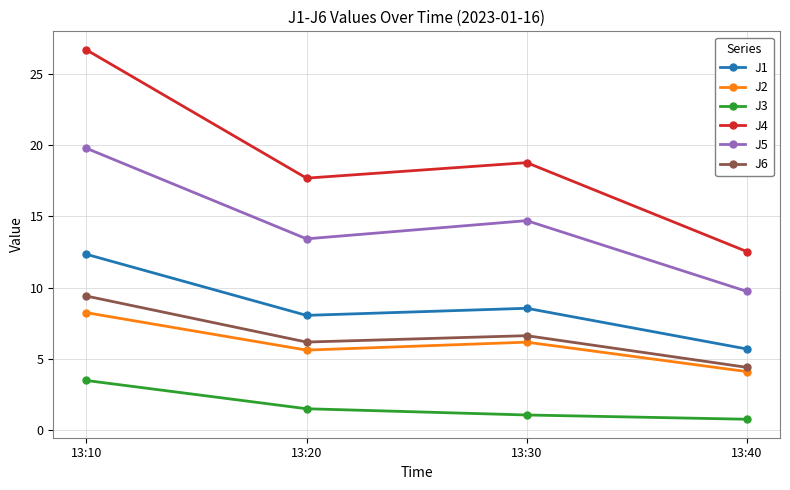

List the series in order of their peak value, highest first.

J4, J5, J1, J6, J2, J3